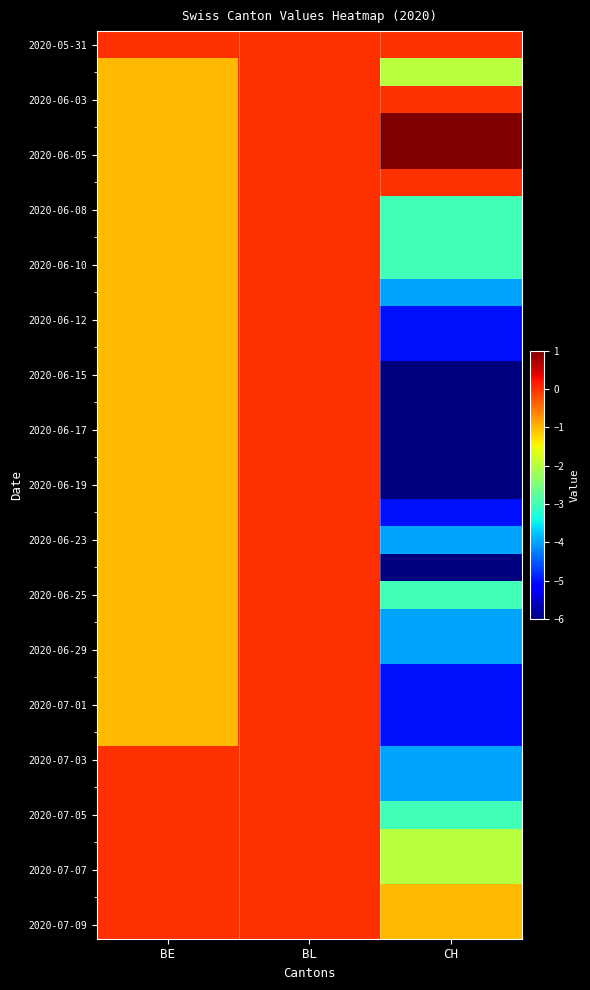

At which category is the sum across all series the highest?

BL